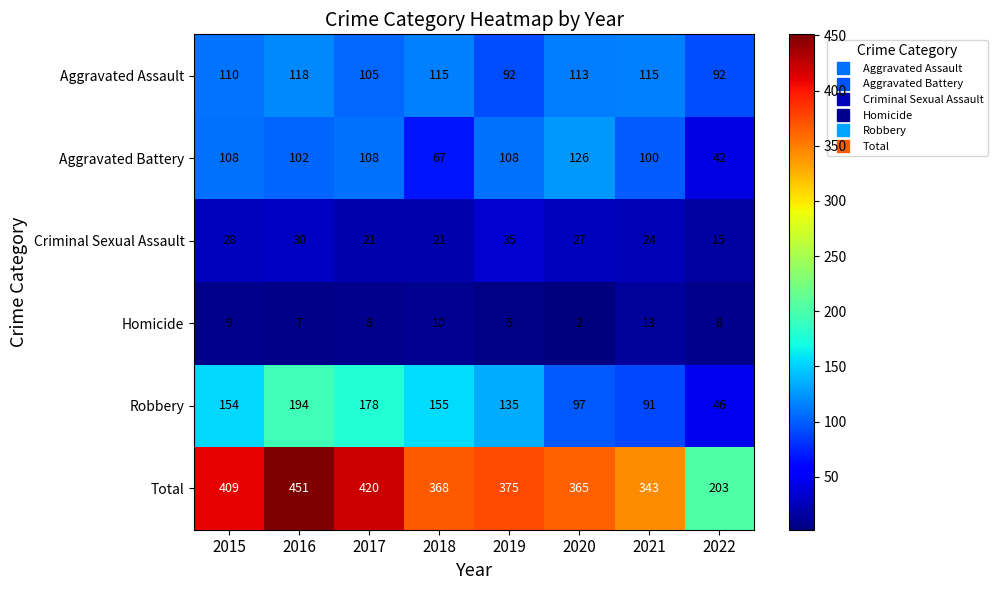

True or false: Homicide has a value of 9 at 2015.

True